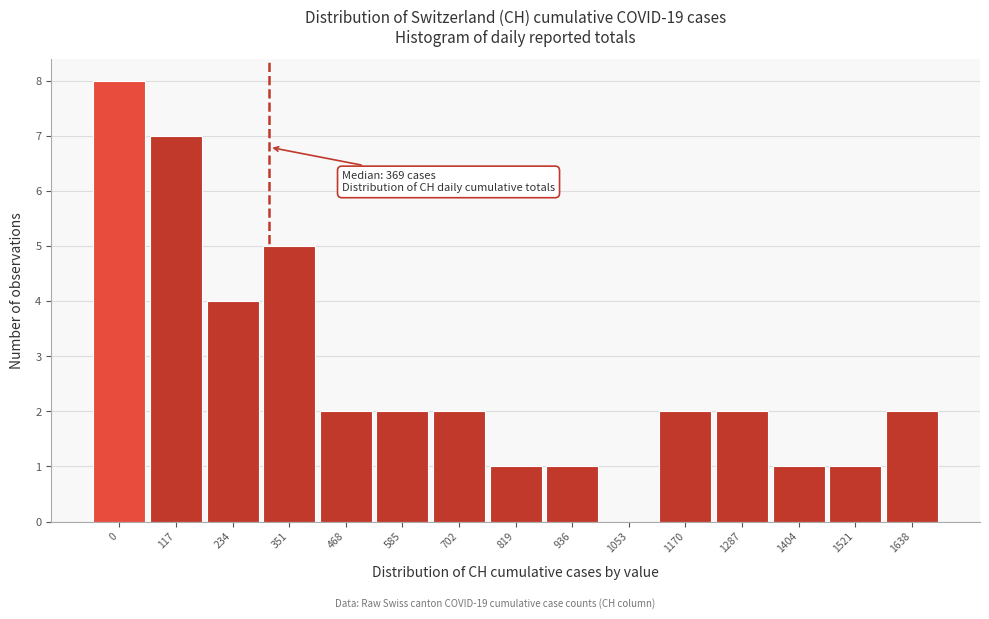

Reading left to right, list all the values displayed in this chart.

0=8	117=7	234=4	351=5	468=2	585=2	702=2	819=1	936=1	1053=0	1170=2	1287=2	1404=1	1521=1	1638=2